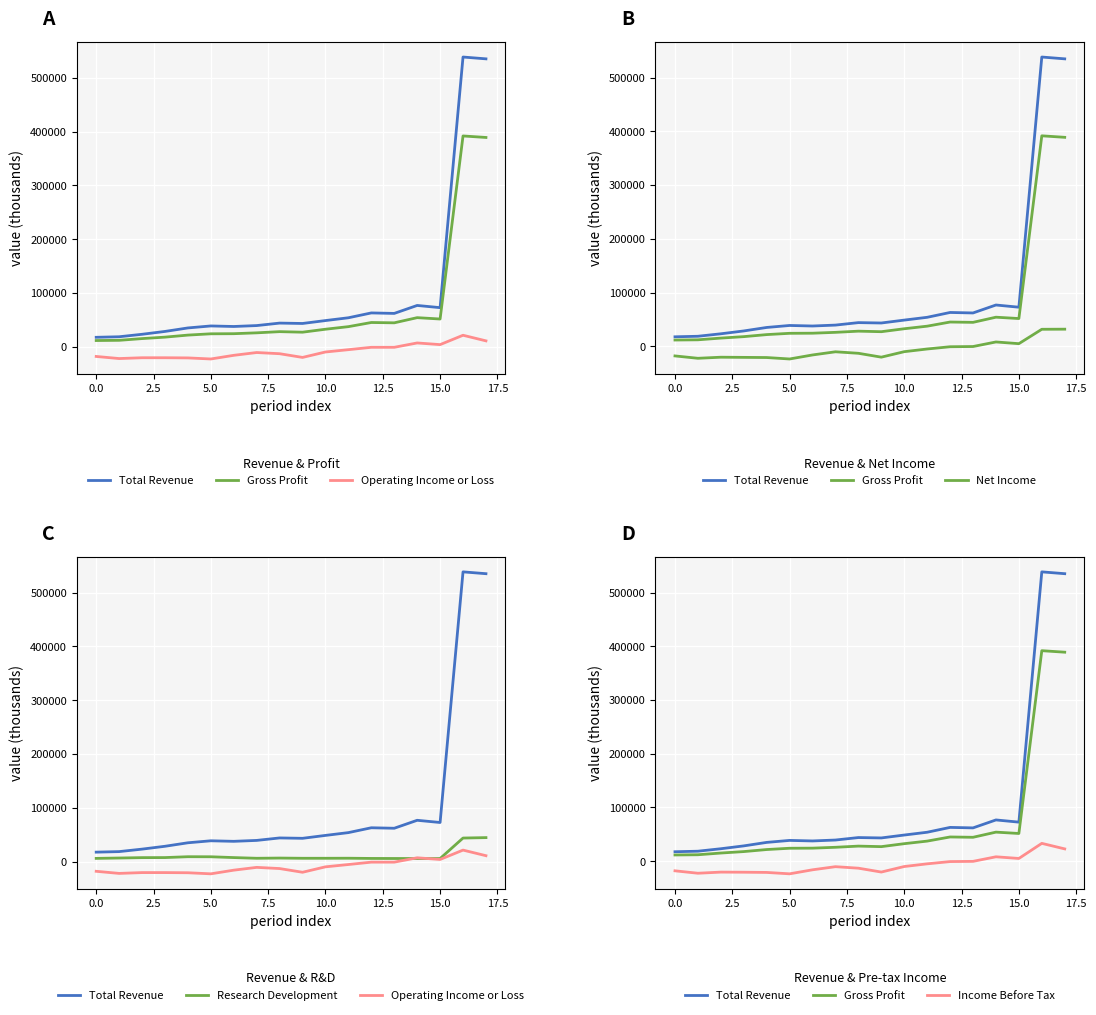

At which label does Total Revenue reach its peak?

16